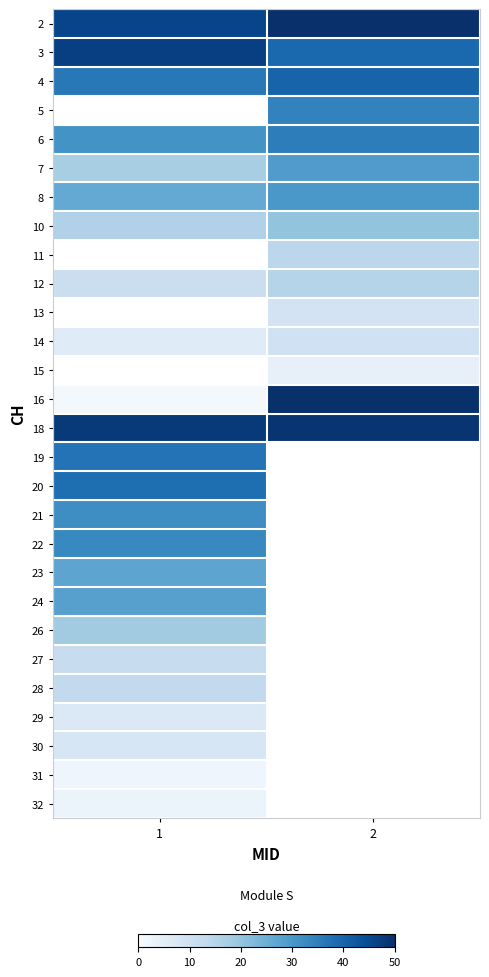

List the series in order of their peak value, highest first.

2, 5, 11, 13, 15, 16, 18, 3, 4, 20, 19, 6, 22, 21, 8, 7, 24, 23, 10, 26, 12, 28, 27, 14, 30, 29, 32, 31